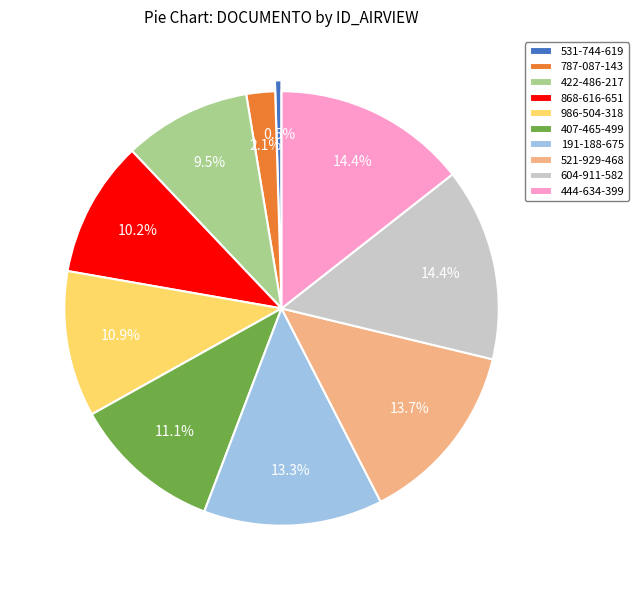

Between 444-634-399 and 191-188-675, which is larger?

444-634-399